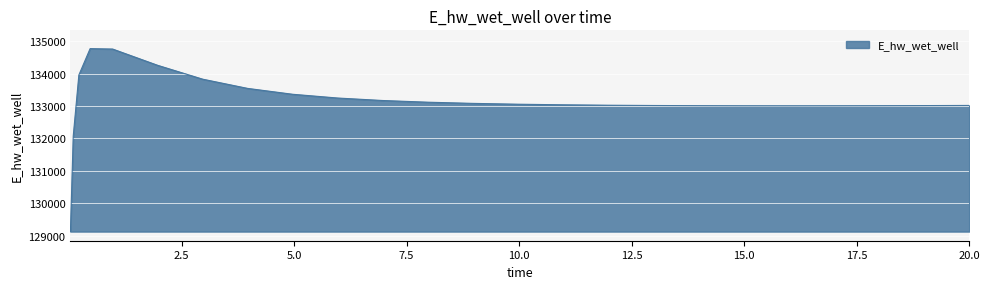

What is the minimum value shown in the chart?

129124.5